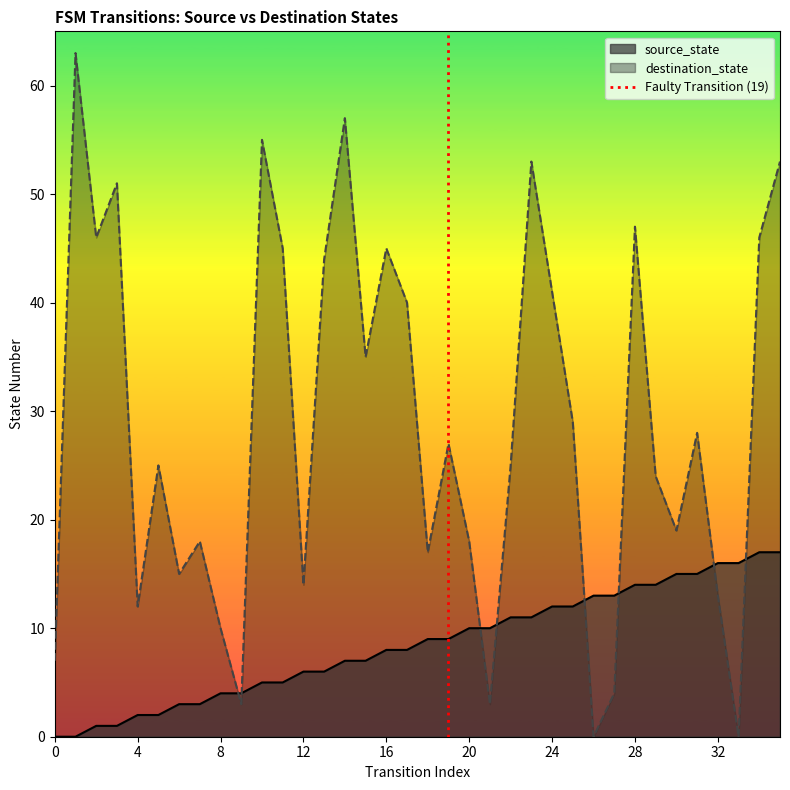

After their last crossing, which series has the higher values: destination_state or source_state?

destination_state